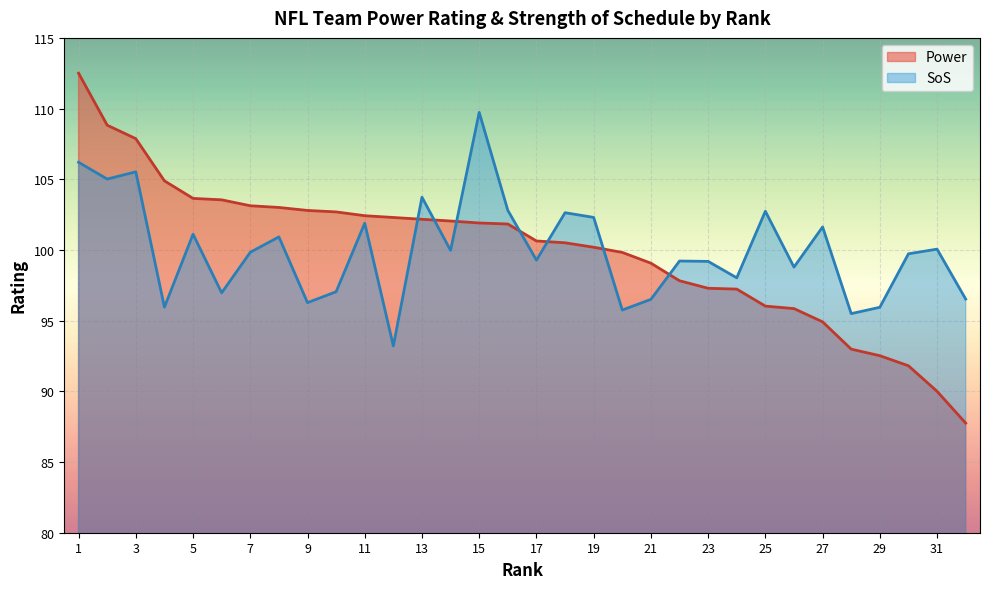

Read the SoS value at 3.

105.5